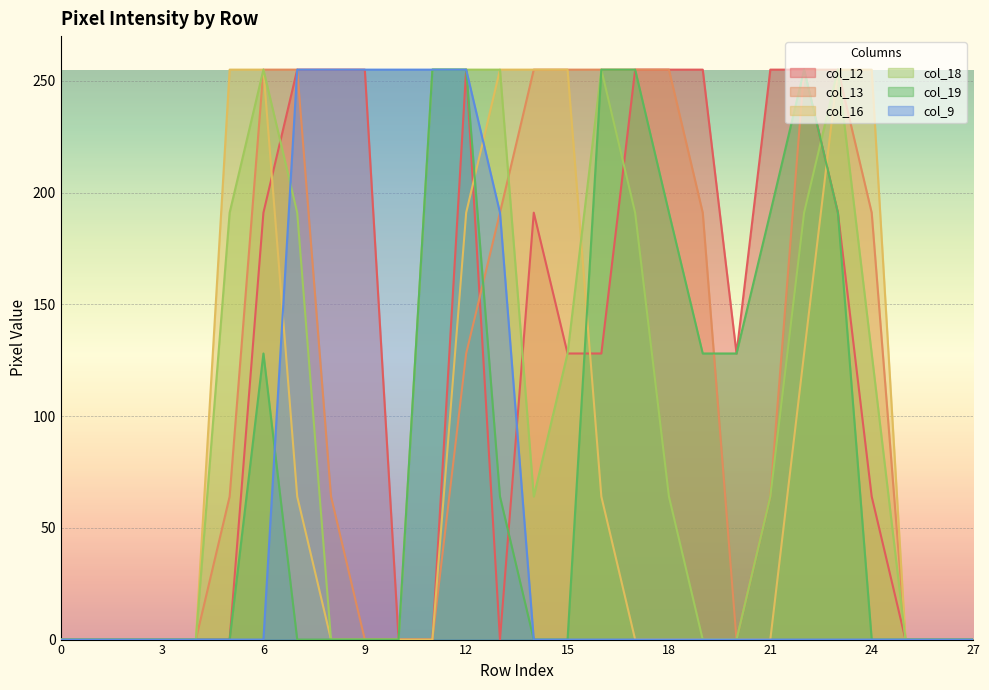

What is the maximum value for col_19?

255